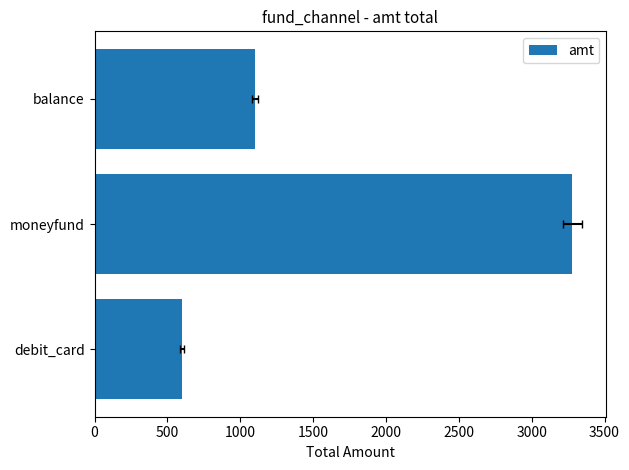

What is the value of the 3rd bar from the left?

1100